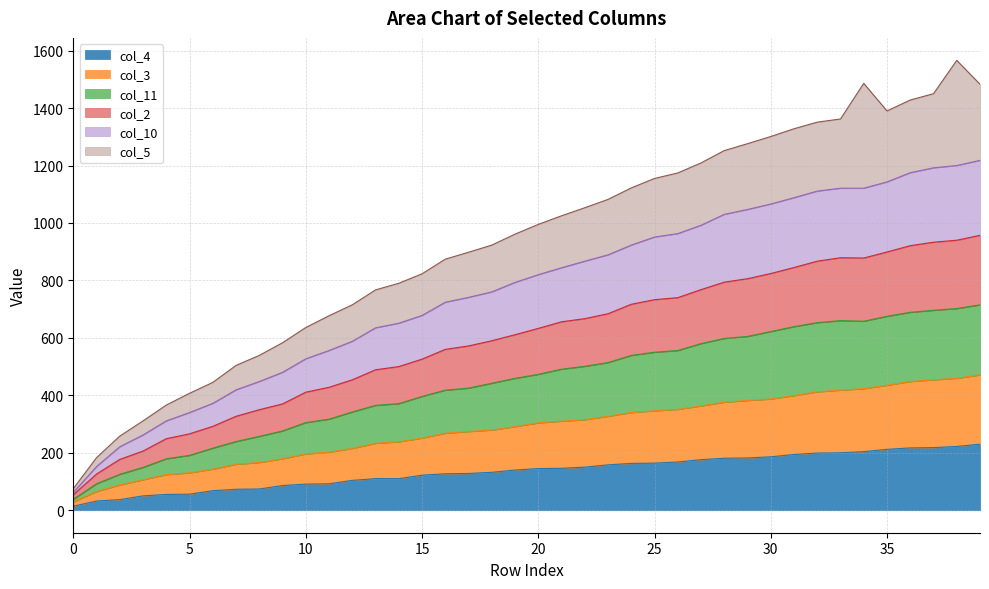

How many data points in col_2 are less than 633?

20